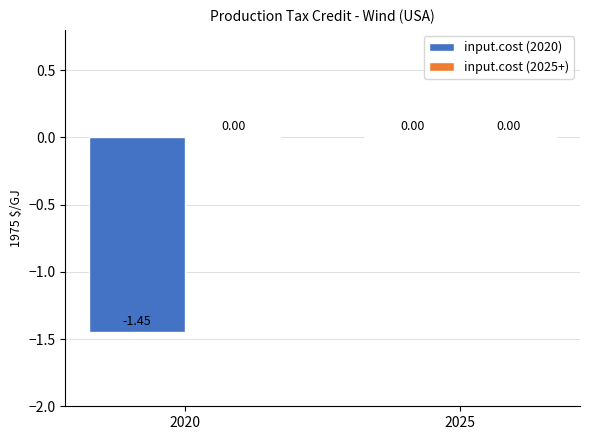

Which has a higher value, 2025 or 2020?

2025